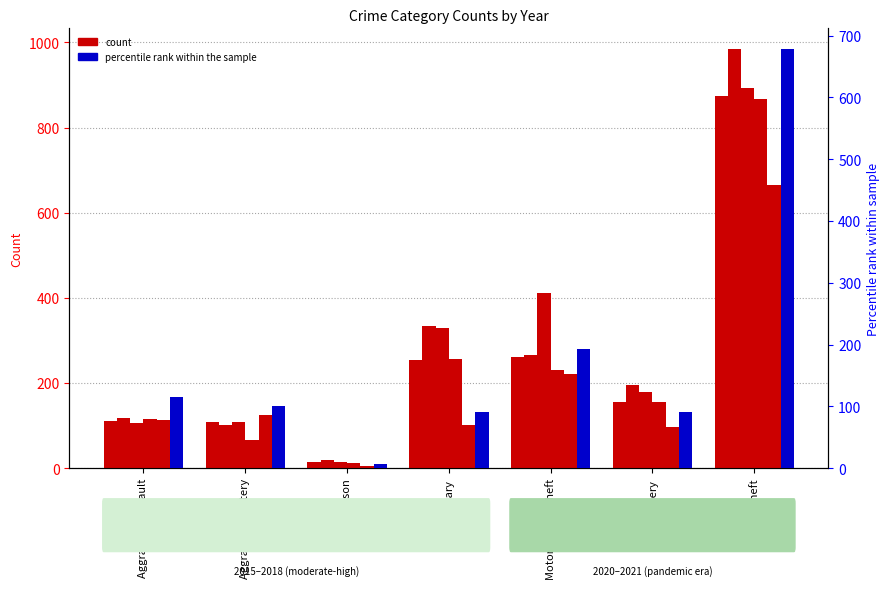

What is the difference between the 2016 values at Aggravated Assault and Burglary?

215